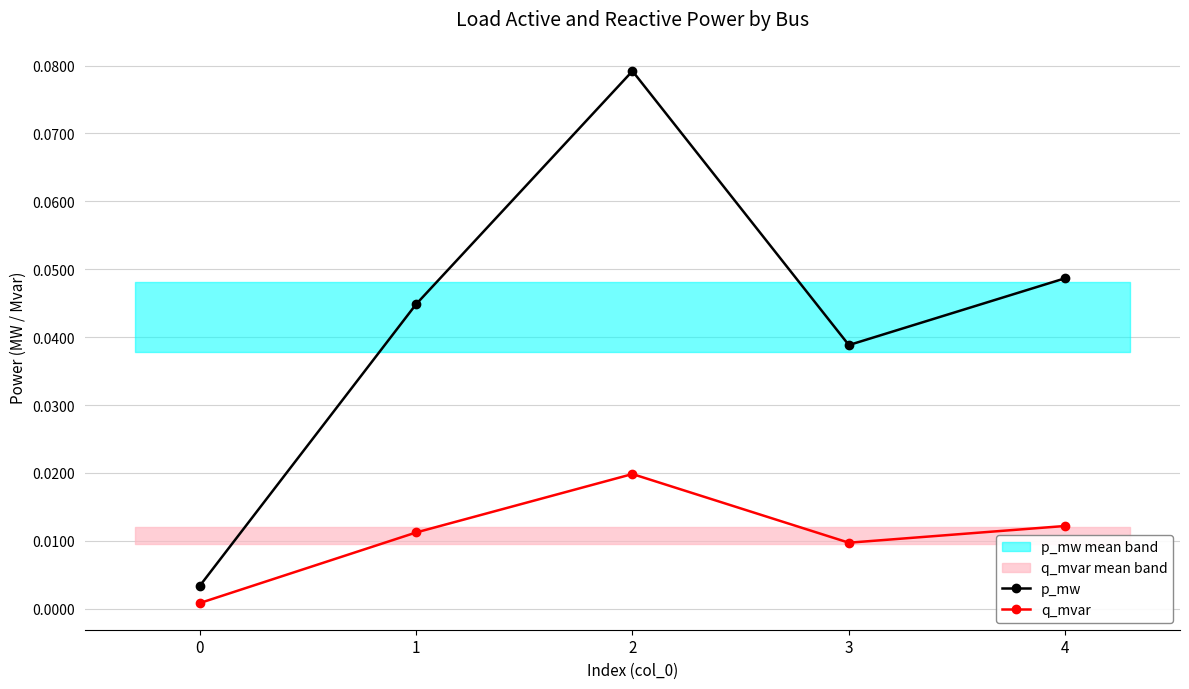

Rank the categories by p_mw value from lowest to highest.

0, 3, 1, 4, 2